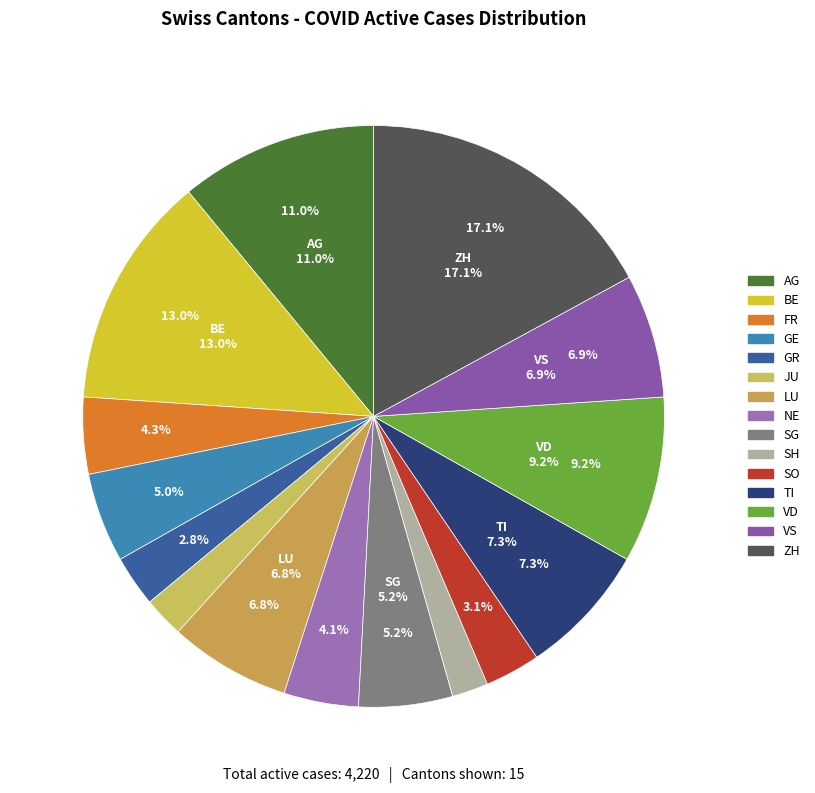

Does any single category account for the majority?

No